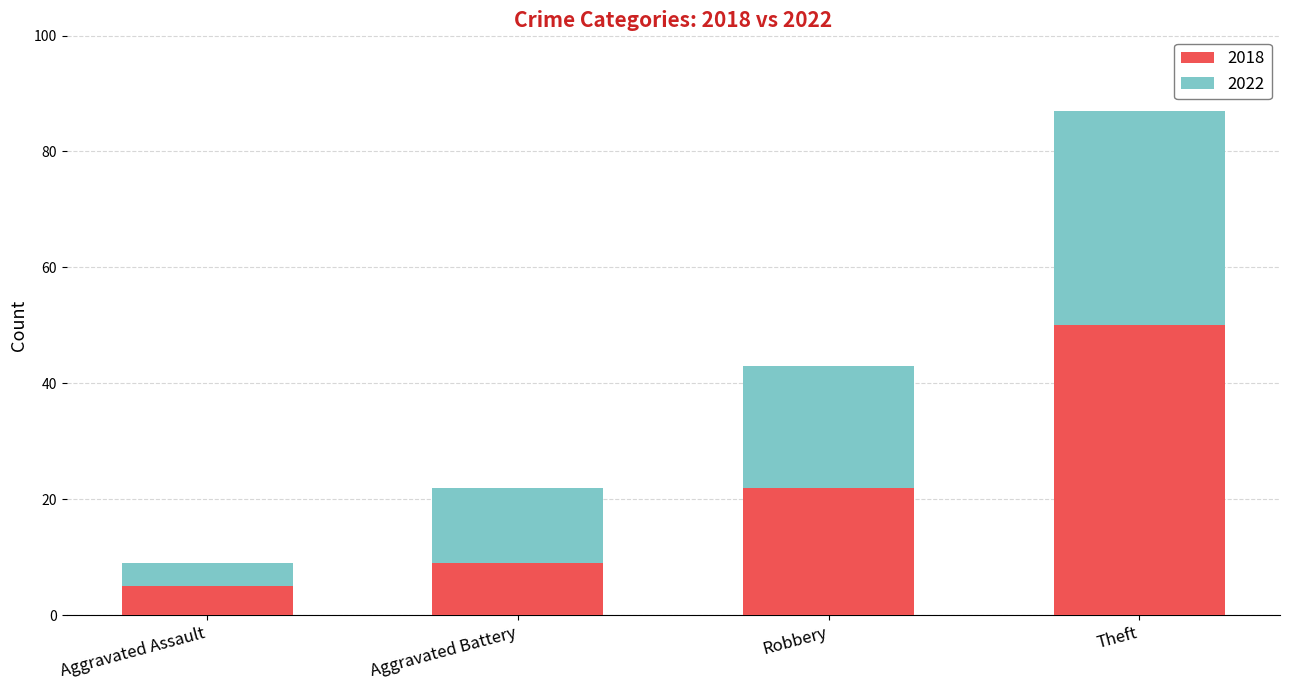

Are the bars horizontal?

No